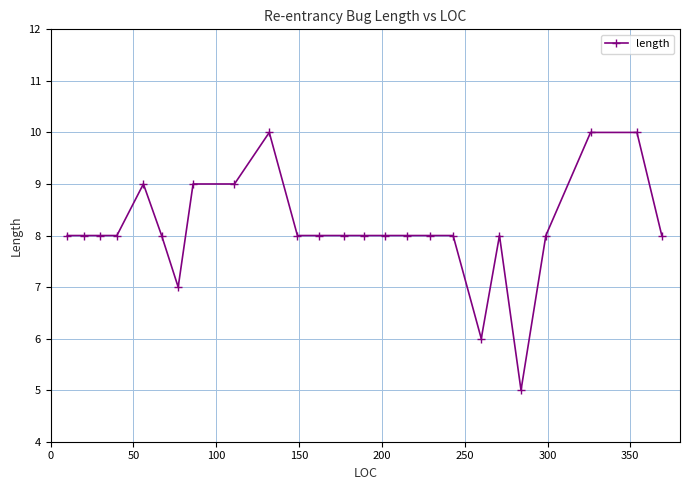

What is the maximum value shown in the chart?

10